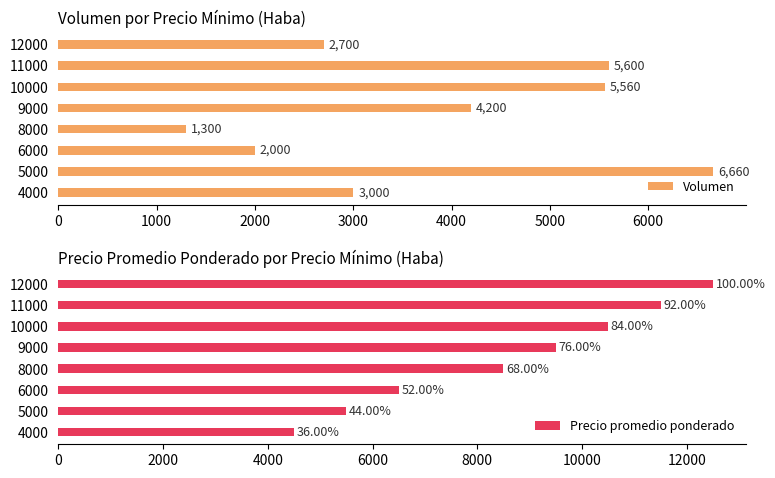

What value does the Volumen series have at 6000, to the nearest 50?

2000